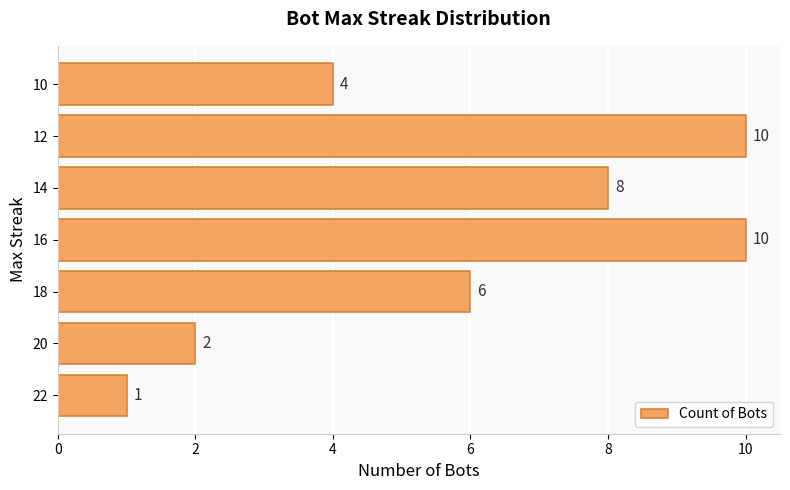

True or false: the data shows 10 at 18.

False